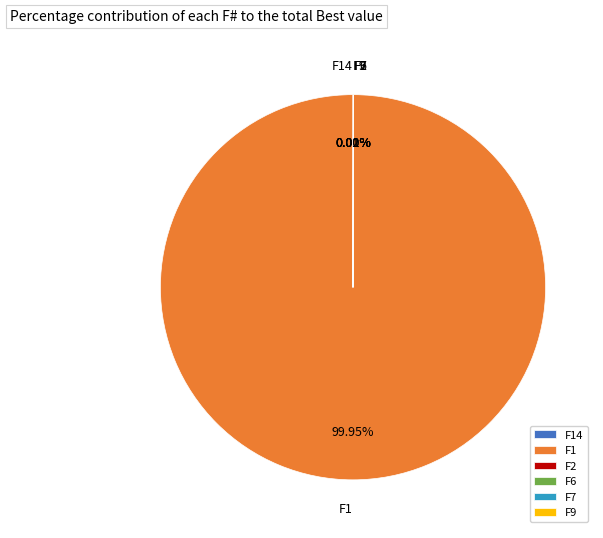

Which category accounts for the majority?

F1